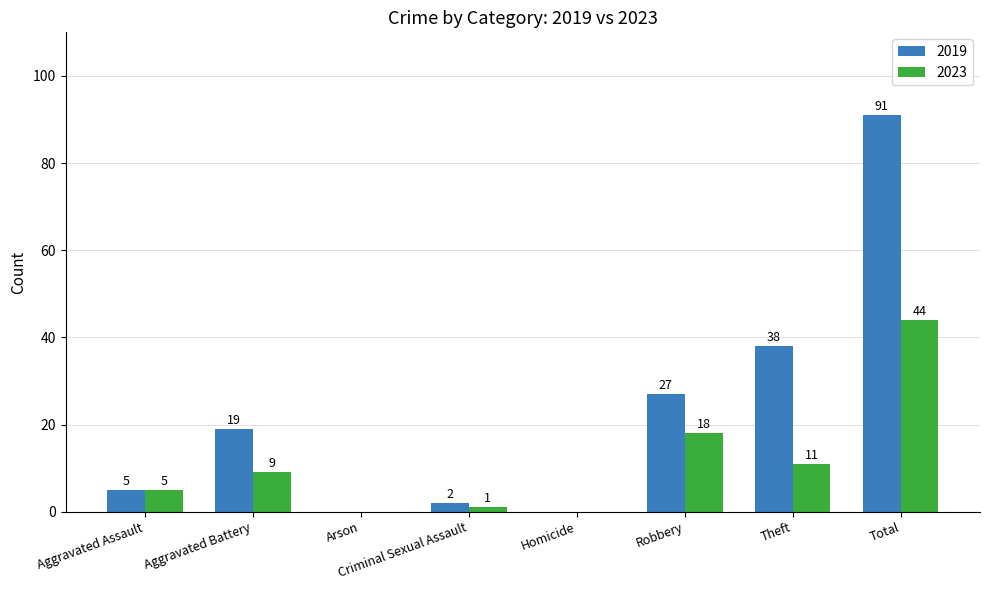

What is the sum of the 2019 values at Theft and Arson?

38